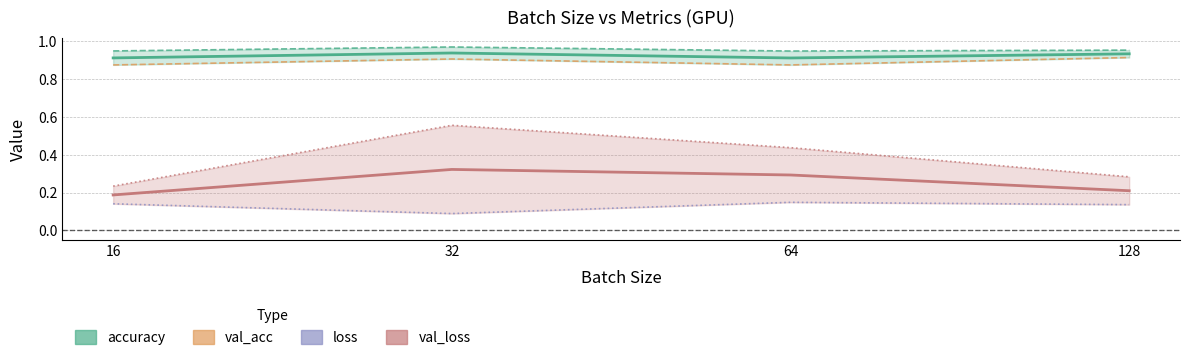

Which label corresponds to the smallest value in the chart?

32